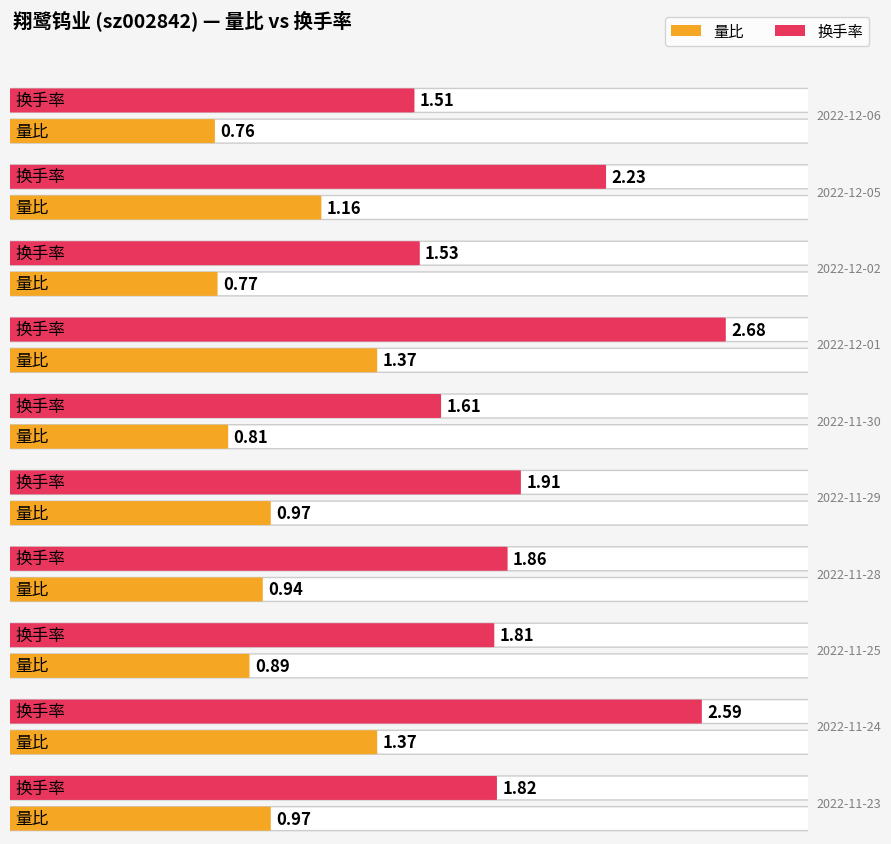

The value of 换手率 at 2022-11-30 is 1.6. True or false?

True